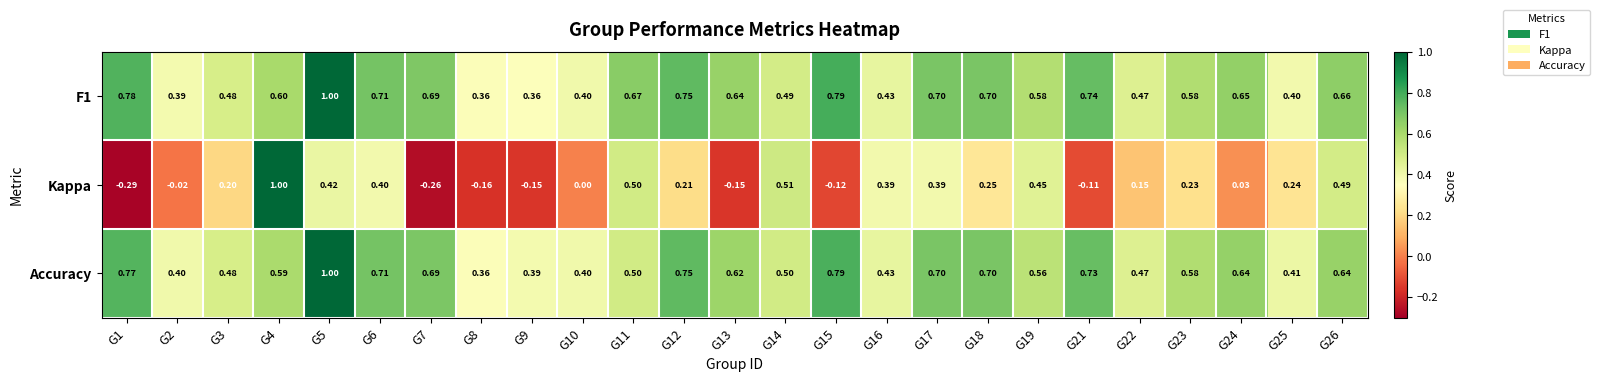

Which series has the widest spread of values?

Kappa